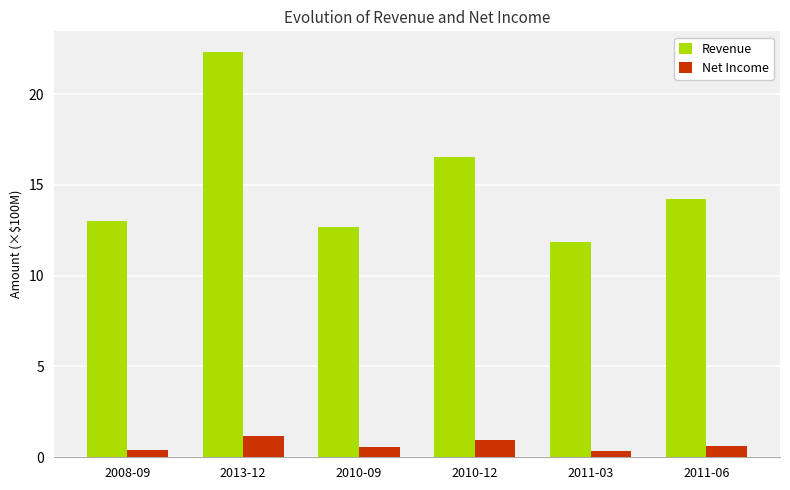

What is the total value across all series at 2010-09?

13.2